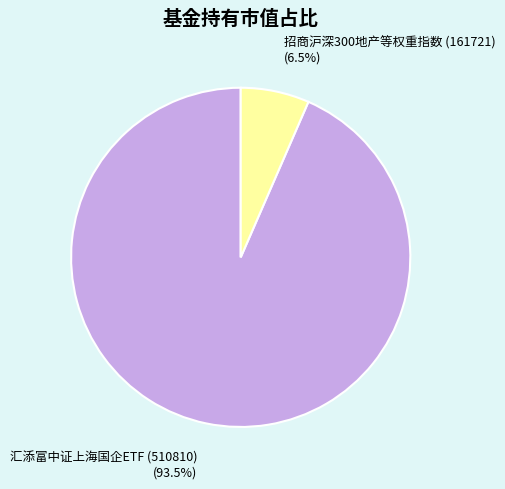

Is there a majority slice in this chart?

Yes